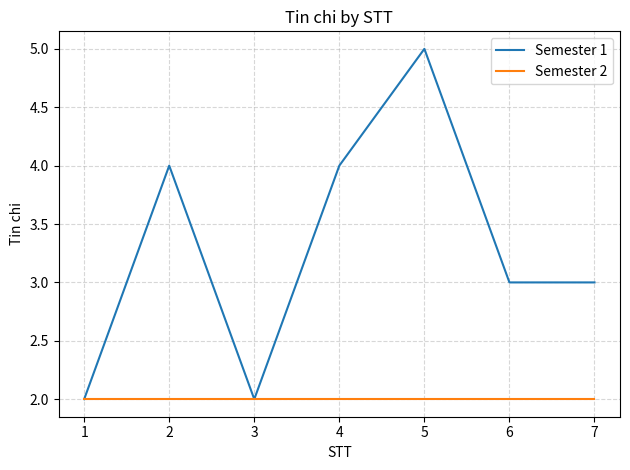

What is the sum of all Semester 2 values?

14